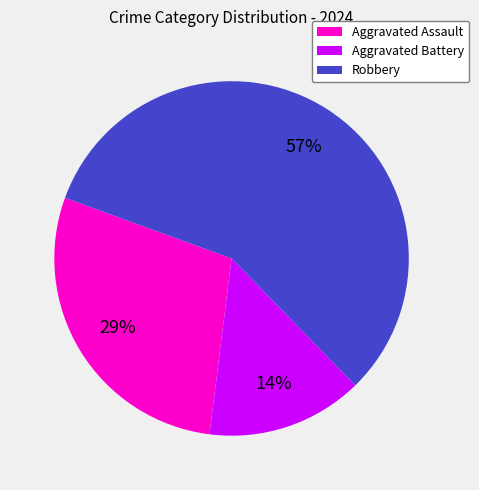

Approximately how many times larger is the value at Aggravated Assault compared to Robbery?

0.5